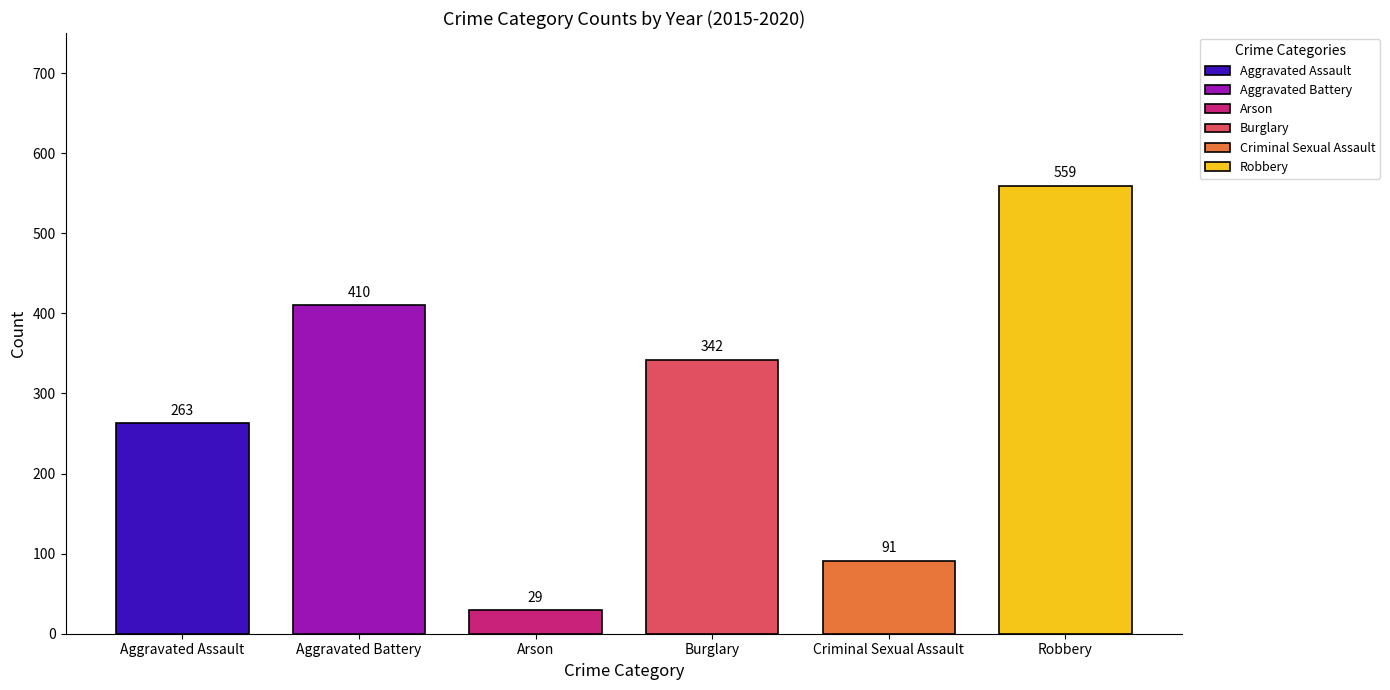

Does the chart contain stacked bars?

No